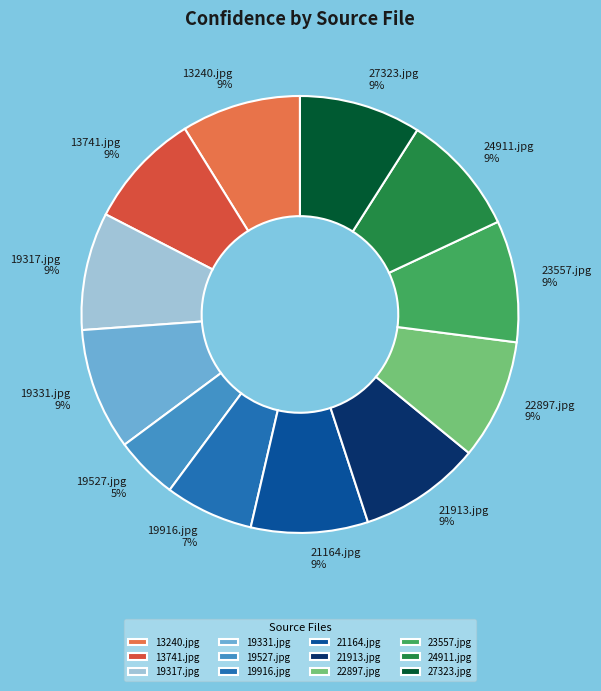

How many slices are in this pie chart?

12